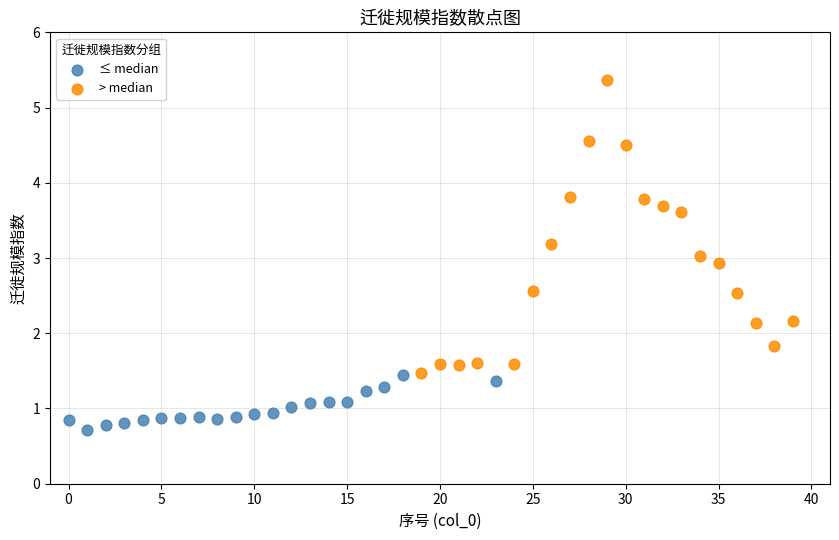

What are all the series names shown in the legend?

≤ median, > median